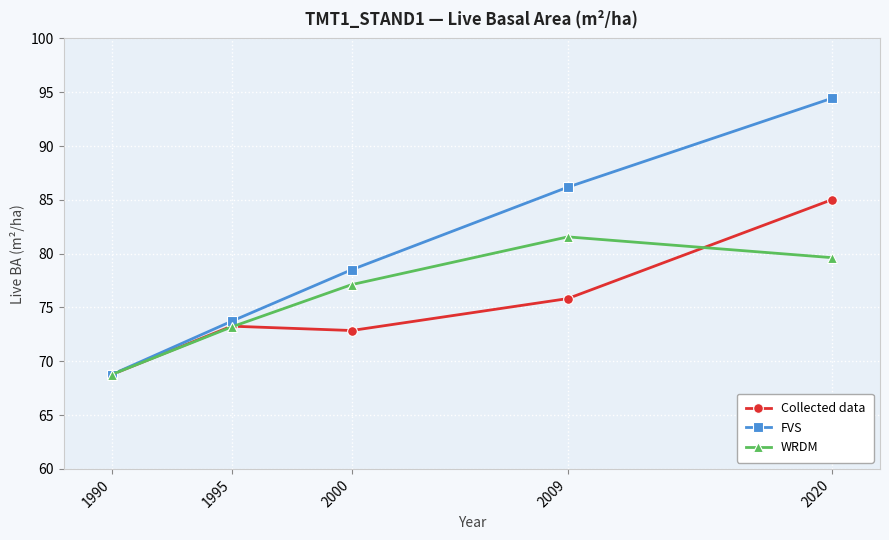

At which category does the chart reach its minimum across all series?

1990